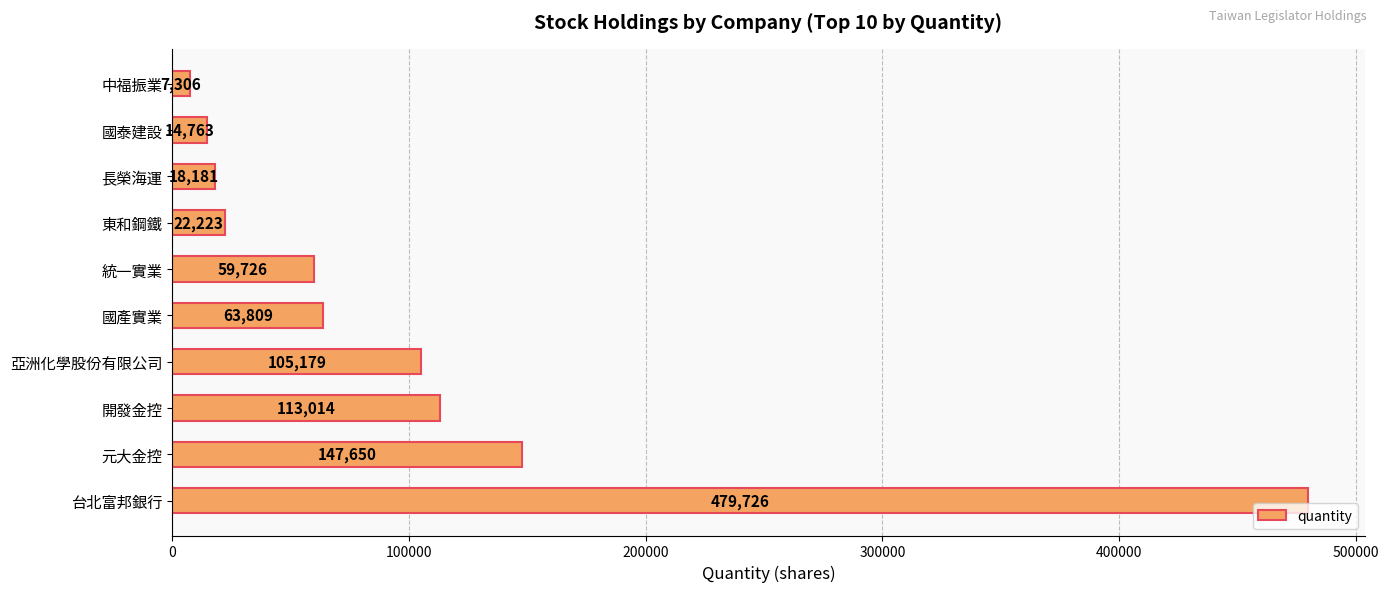

How many values are below 63809?

5